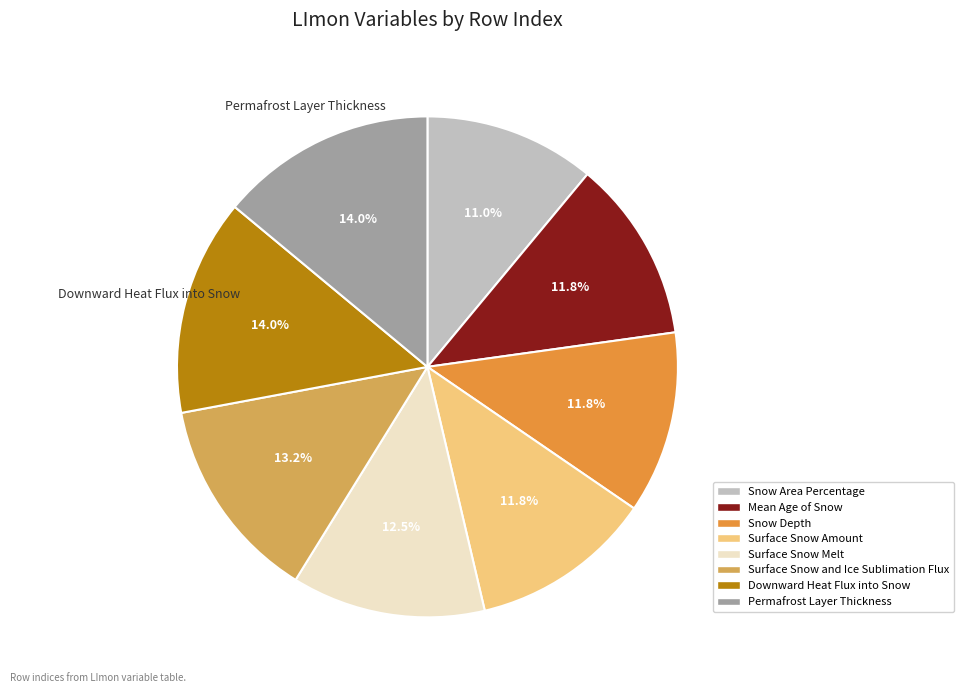

Is there any slice that represents more than half of the pie?

No